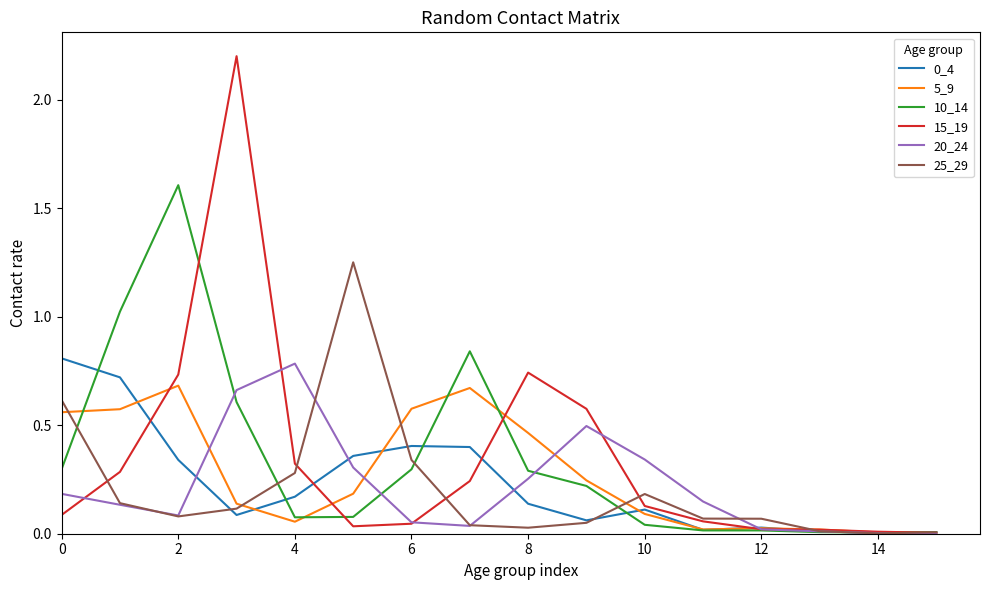

Which series has the largest range (max minus min)?

15_19